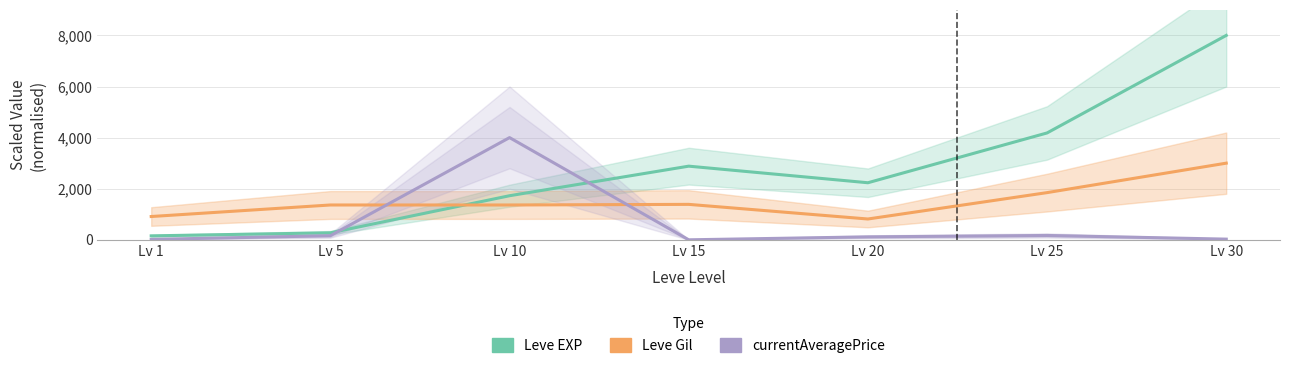

At Lv 30, list the series in order from largest to smallest.

Leve EXP, Leve Gil, currentAveragePrice